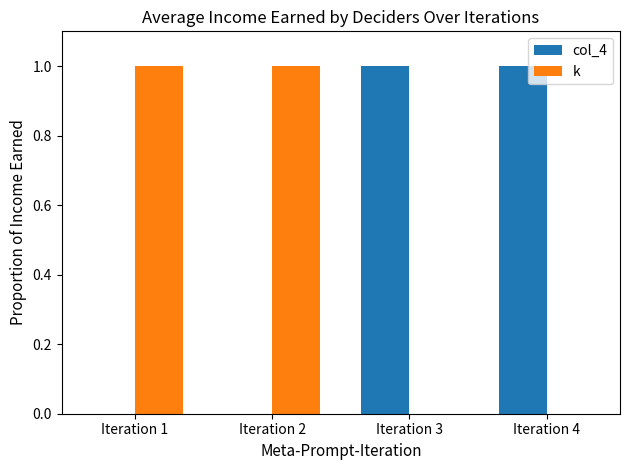

The value of k at Iteration 1 is 1. True or false?

True